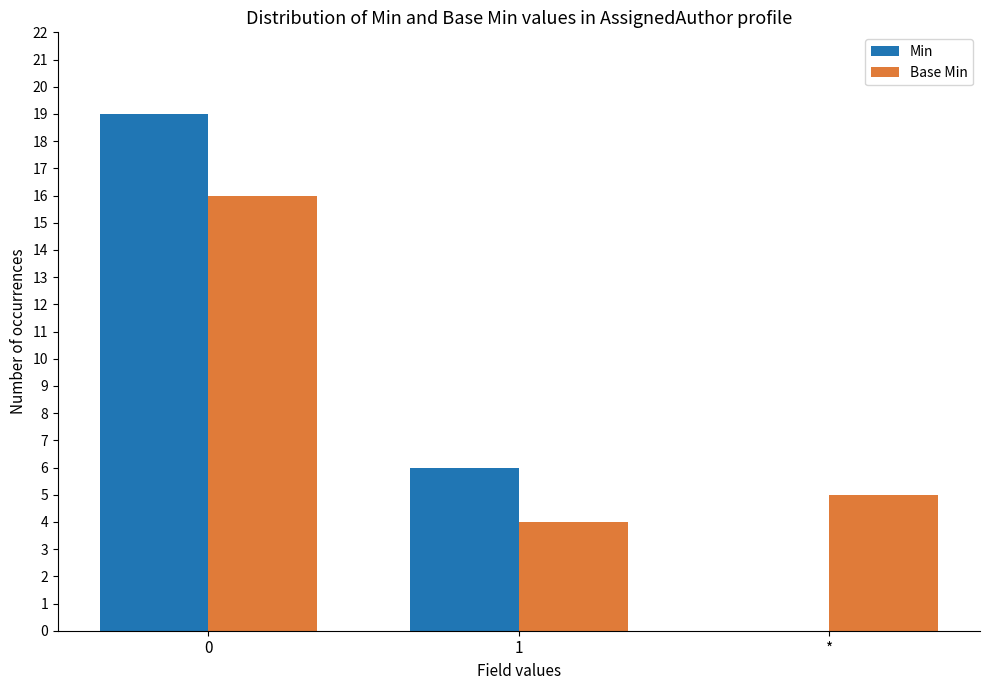

Which series changed the most between 0 and 1?

Min